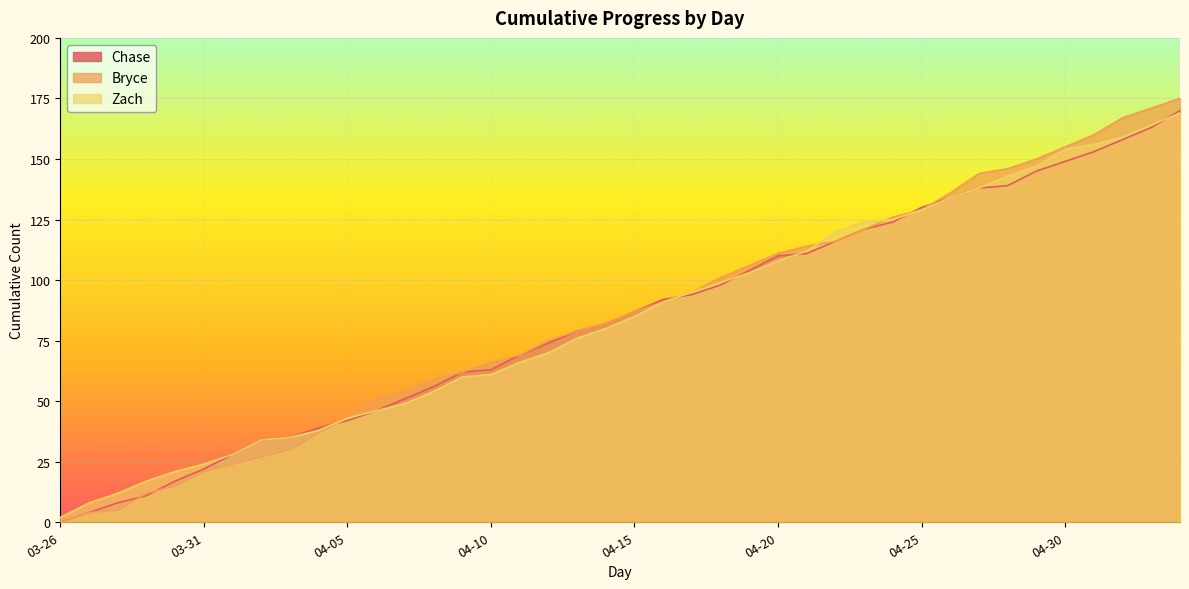

What is the difference between the Zach values at 2025-05-01 and 2025-04-04?

118